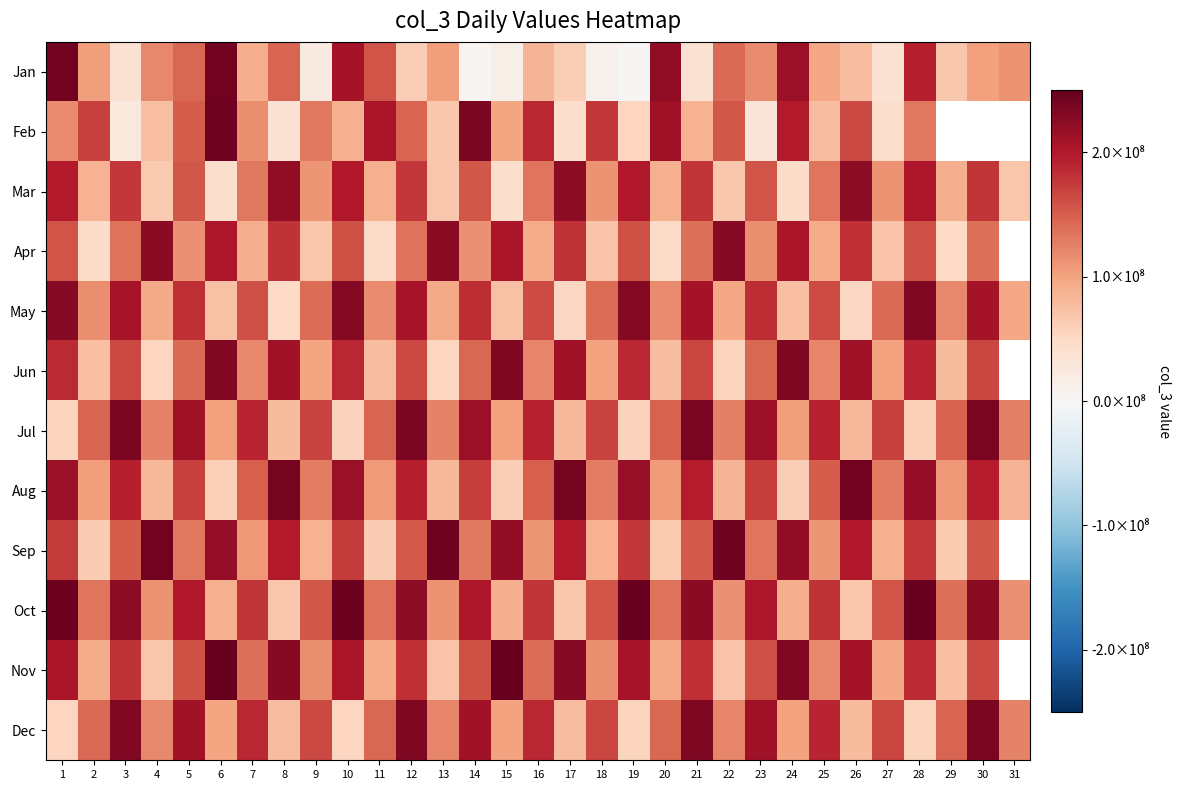

The Jan series shows 118341544.0 at 23. True or false?

True